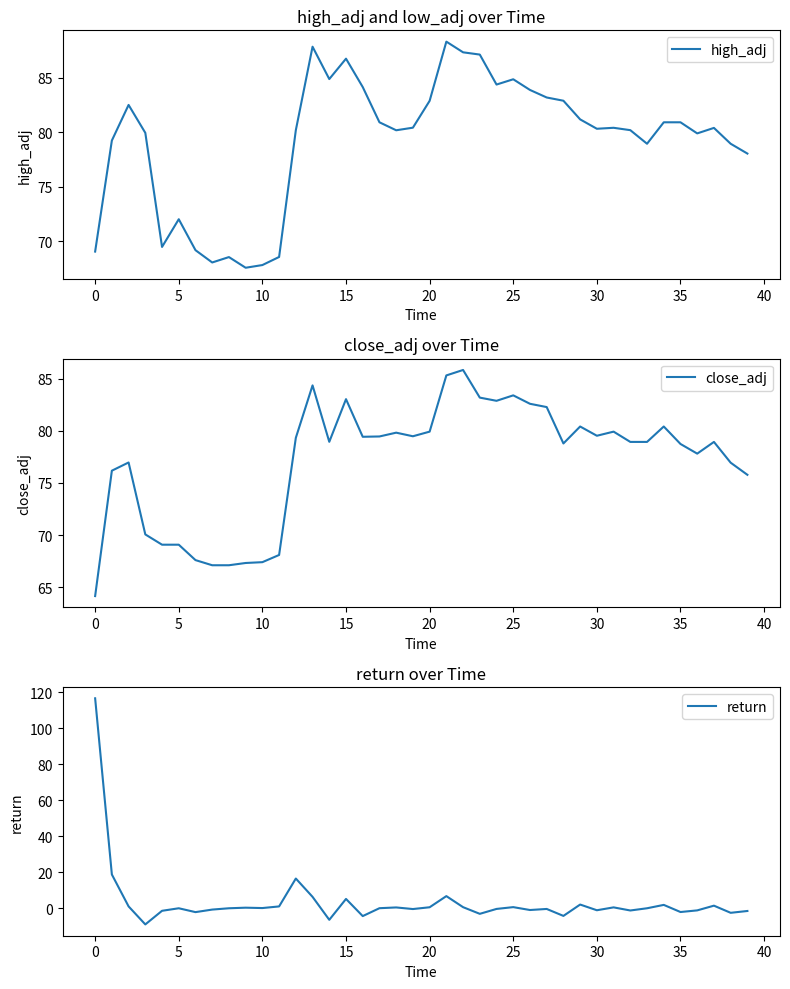

Rank the series at 17 from highest to lowest value.

high_adj, close_adj, return